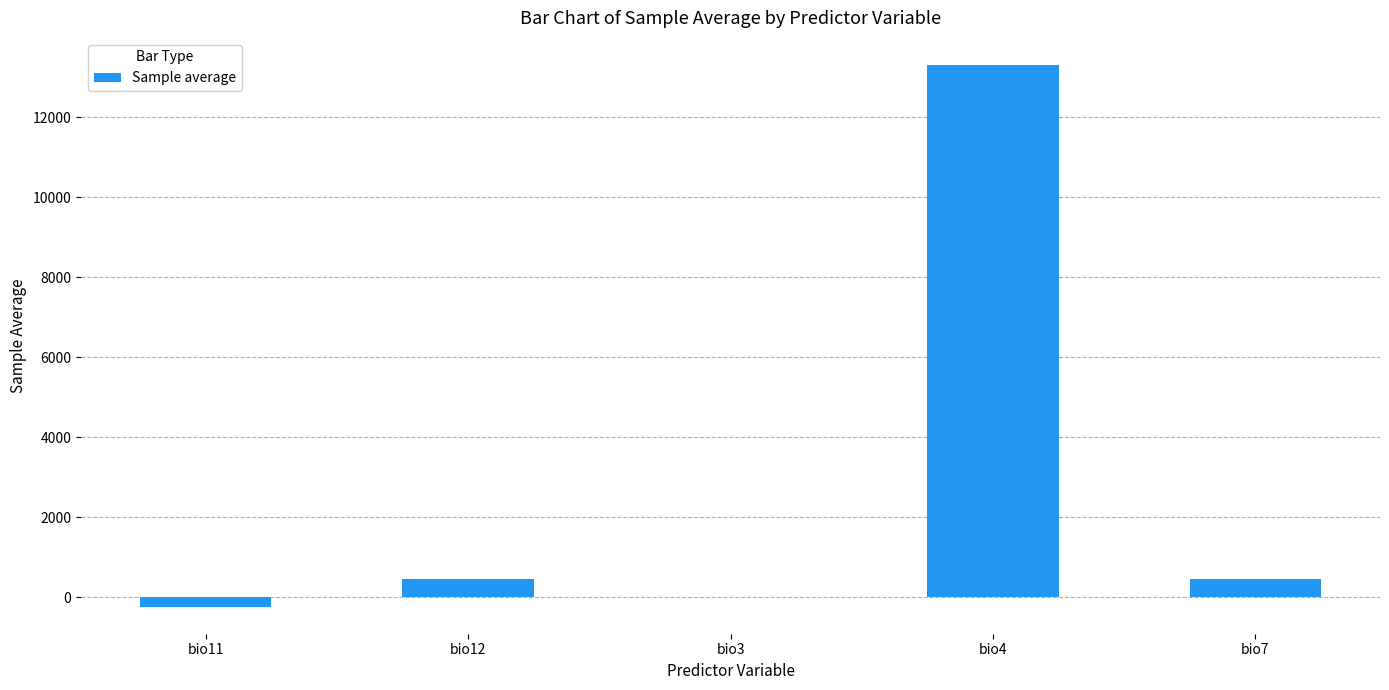

What is the sum of all values?

14006.5